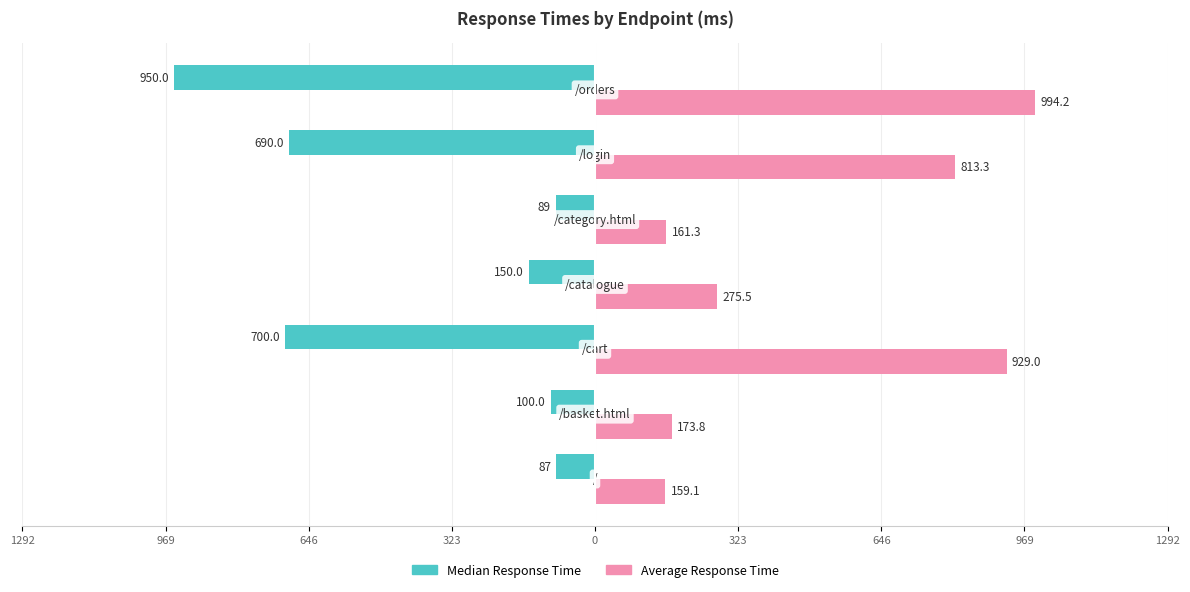

What are all the series names shown in the legend?

Median Response Time, Average Response Time